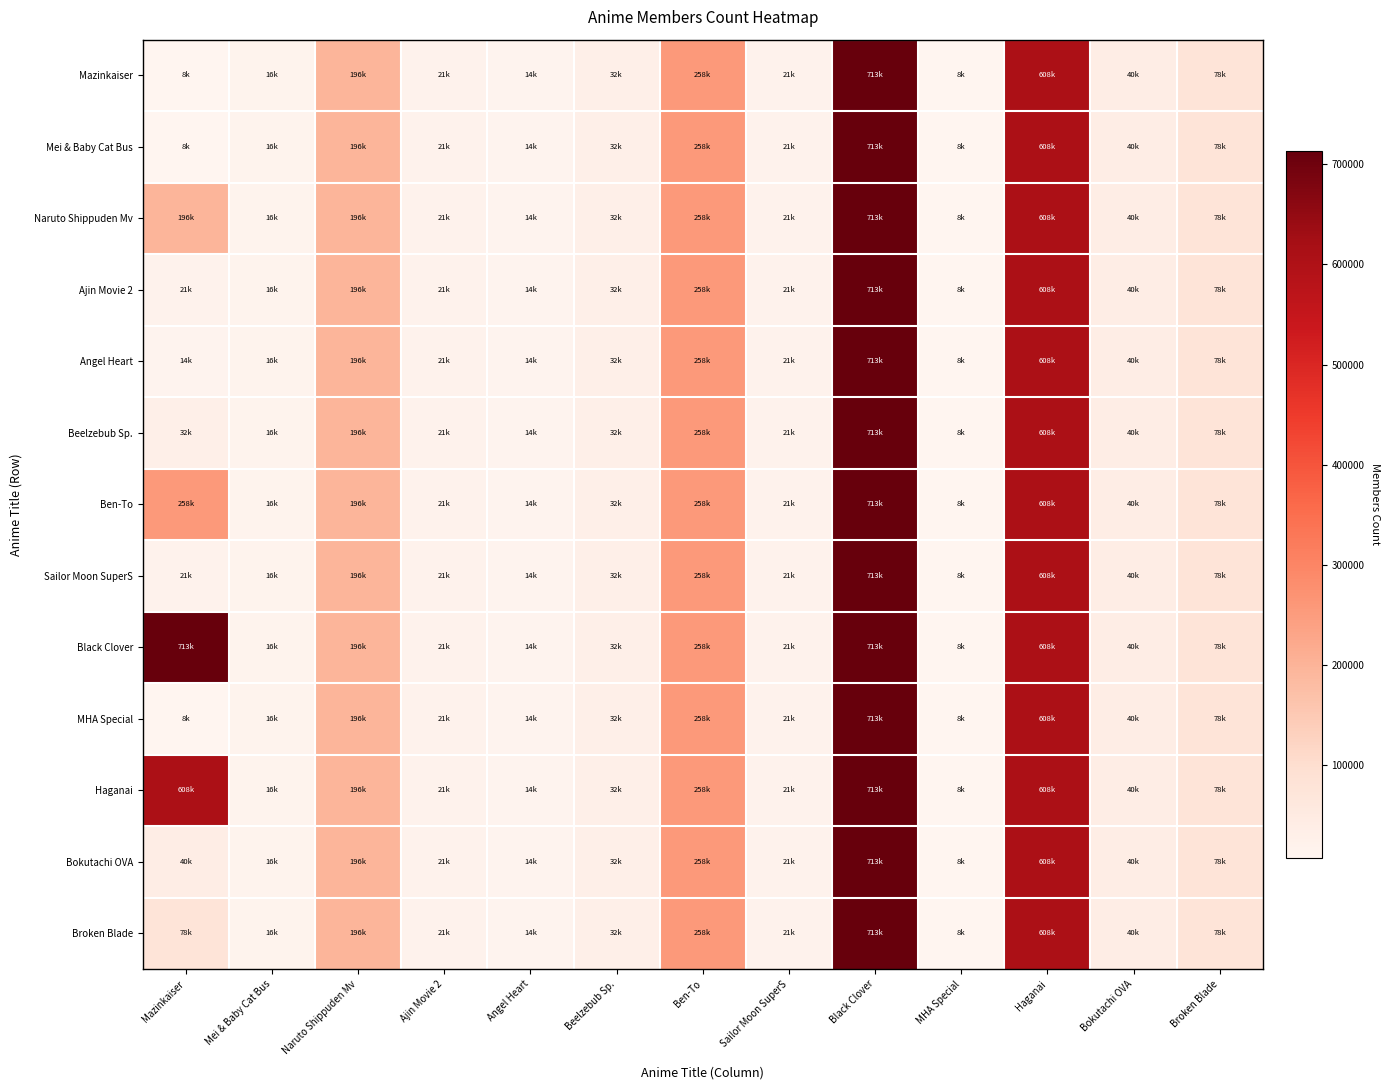

Reading right to left, transcribe all the data shown in this chart.

Mazinkaiser: Broken Blade=77878	Bokutachi OVA=39817	Haganai=608344	MHA Special=7563	Black Clover=713407	Sailor Moon SuperS=20615	Ben-To=258184	Beelzebub Sp.=31825	Angel Heart=14176	Ajin Movie 2=21035	Naruto Shippuden Mv=196101	Mei & Baby Cat Bus=16248	Mazinkaiser=8037
Mei & Baby Cat Bus: Broken Blade=77878	Bokutachi OVA=39817	Haganai=608344	MHA Special=7563	Black Clover=713407	Sailor Moon SuperS=20615	Ben-To=258184	Beelzebub Sp.=31825	Angel Heart=14176	Ajin Movie 2=21035	Naruto Shippuden Mv=196101	Mei & Baby Cat Bus=16248	Mazinkaiser=8037
Naruto Shippuden Mv: Broken Blade=77878	Bokutachi OVA=39817	Haganai=608344	MHA Special=7563	Black Clover=713407	Sailor Moon SuperS=20615	Ben-To=258184	Beelzebub Sp.=31825	Angel Heart=14176	Ajin Movie 2=21035	Naruto Shippuden Mv=196101	Mei & Baby Cat Bus=16248	Mazinkaiser=196101
Ajin Movie 2: Broken Blade=77878	Bokutachi OVA=39817	Haganai=608344	MHA Special=7563	Black Clover=713407	Sailor Moon SuperS=20615	Ben-To=258184	Beelzebub Sp.=31825	Angel Heart=14176	Ajin Movie 2=21035	Naruto Shippuden Mv=196101	Mei & Baby Cat Bus=16248	Mazinkaiser=21035
Angel Heart: Broken Blade=77878	Bokutachi OVA=39817	Haganai=608344	MHA Special=7563	Black Clover=713407	Sailor Moon SuperS=20615	Ben-To=258184	Beelzebub Sp.=31825	Angel Heart=14176	Ajin Movie 2=21035	Naruto Shippuden Mv=196101	Mei & Baby Cat Bus=16248	Mazinkaiser=14176
Beelzebub Sp.: Broken Blade=77878	Bokutachi OVA=39817	Haganai=608344	MHA Special=7563	Black Clover=713407	Sailor Moon SuperS=20615	Ben-To=258184	Beelzebub Sp.=31825	Angel Heart=14176	Ajin Movie 2=21035	Naruto Shippuden Mv=196101	Mei & Baby Cat Bus=16248	Mazinkaiser=31825
Ben-To: Broken Blade=77878	Bokutachi OVA=39817	Haganai=608344	MHA Special=7563	Black Clover=713407	Sailor Moon SuperS=20615	Ben-To=258184	Beelzebub Sp.=31825	Angel Heart=14176	Ajin Movie 2=21035	Naruto Shippuden Mv=196101	Mei & Baby Cat Bus=16248	Mazinkaiser=258184
Sailor Moon SuperS: Broken Blade=77878	Bokutachi OVA=39817	Haganai=608344	MHA Special=7563	Black Clover=713407	Sailor Moon SuperS=20615	Ben-To=258184	Beelzebub Sp.=31825	Angel Heart=14176	Ajin Movie 2=21035	Naruto Shippuden Mv=196101	Mei & Baby Cat Bus=16248	Mazinkaiser=20615
Black Clover: Broken Blade=77878	Bokutachi OVA=39817	Haganai=608344	MHA Special=7563	Black Clover=713407	Sailor Moon SuperS=20615	Ben-To=258184	Beelzebub Sp.=31825	Angel Heart=14176	Ajin Movie 2=21035	Naruto Shippuden Mv=196101	Mei & Baby Cat Bus=16248	Mazinkaiser=713407
MHA Special: Broken Blade=77878	Bokutachi OVA=39817	Haganai=608344	MHA Special=7563	Black Clover=713407	Sailor Moon SuperS=20615	Ben-To=258184	Beelzebub Sp.=31825	Angel Heart=14176	Ajin Movie 2=21035	Naruto Shippuden Mv=196101	Mei & Baby Cat Bus=16248	Mazinkaiser=7563
Haganai: Broken Blade=77878	Bokutachi OVA=39817	Haganai=608344	MHA Special=7563	Black Clover=713407	Sailor Moon SuperS=20615	Ben-To=258184	Beelzebub Sp.=31825	Angel Heart=14176	Ajin Movie 2=21035	Naruto Shippuden Mv=196101	Mei & Baby Cat Bus=16248	Mazinkaiser=608344
Bokutachi OVA: Broken Blade=77878	Bokutachi OVA=39817	Haganai=608344	MHA Special=7563	Black Clover=713407	Sailor Moon SuperS=20615	Ben-To=258184	Beelzebub Sp.=31825	Angel Heart=14176	Ajin Movie 2=21035	Naruto Shippuden Mv=196101	Mei & Baby Cat Bus=16248	Mazinkaiser=39817
Broken Blade: Broken Blade=77878	Bokutachi OVA=39817	Haganai=608344	MHA Special=7563	Black Clover=713407	Sailor Moon SuperS=20615	Ben-To=258184	Beelzebub Sp.=31825	Angel Heart=14176	Ajin Movie 2=21035	Naruto Shippuden Mv=196101	Mei & Baby Cat Bus=16248	Mazinkaiser=77878